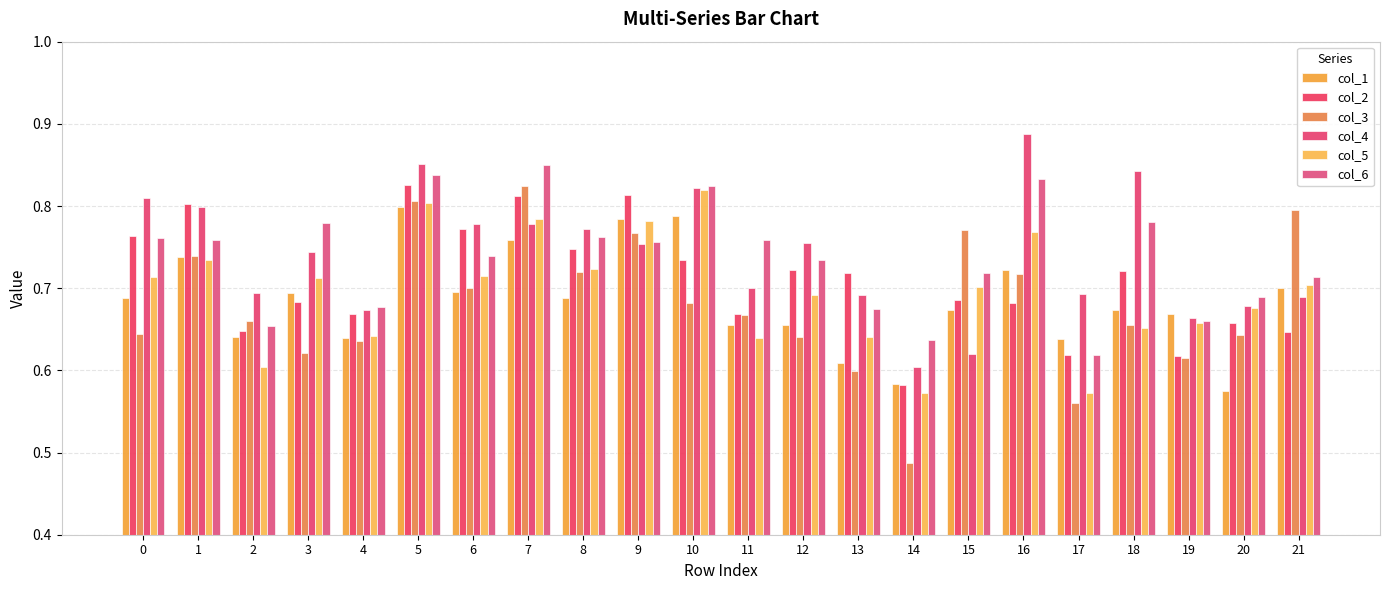

How many bars are there in each group?

6